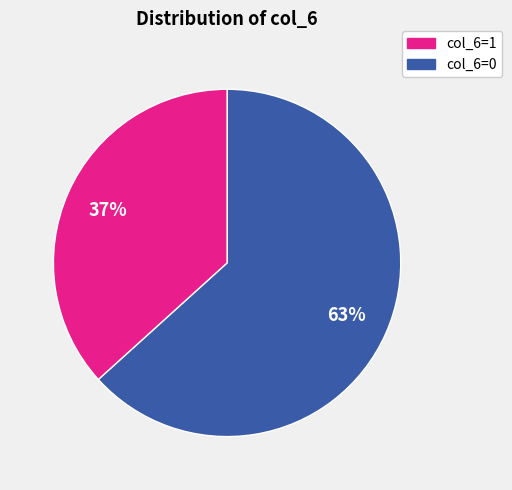

Is there a majority slice in this chart?

Yes